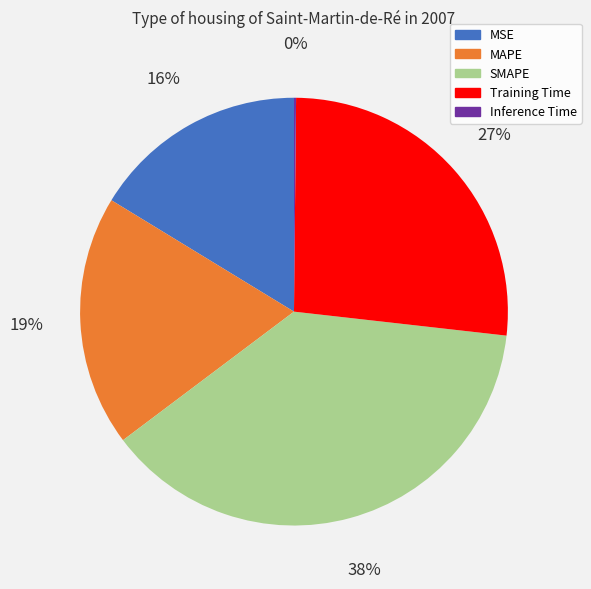

To the nearest percent, what is the difference between the SMAPE and Training Time slice percentages?

11%